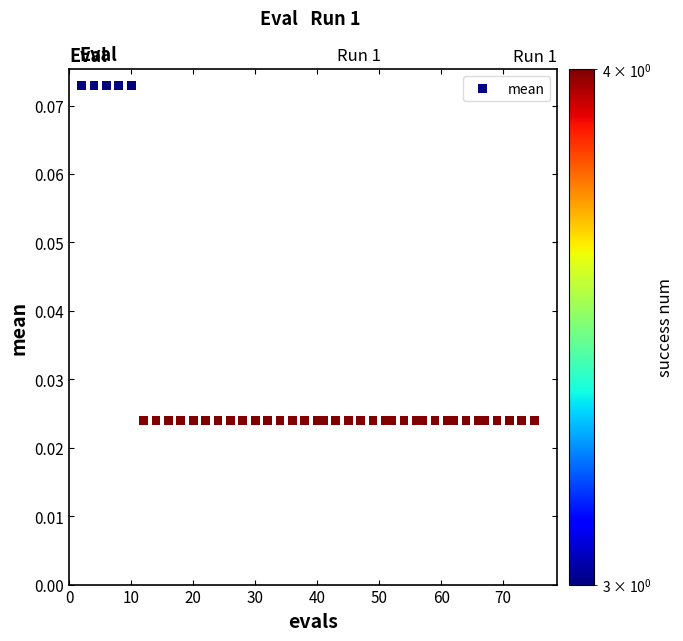

What is the range of X values (max minus min)?

73.0